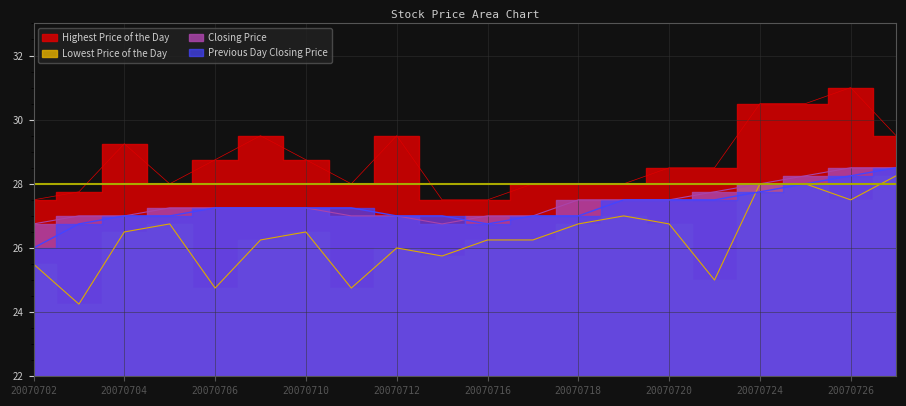

Where is Highest Price of the Day nearest to the value 29?

20070704